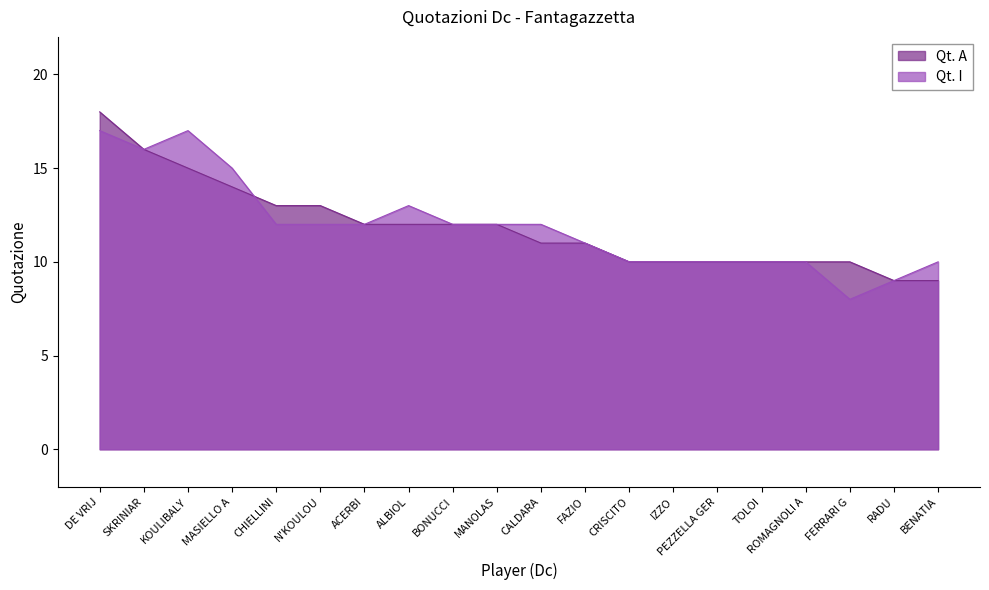

At FERRARI G, list the series in order from largest to smallest.

Qt. A, Qt. I